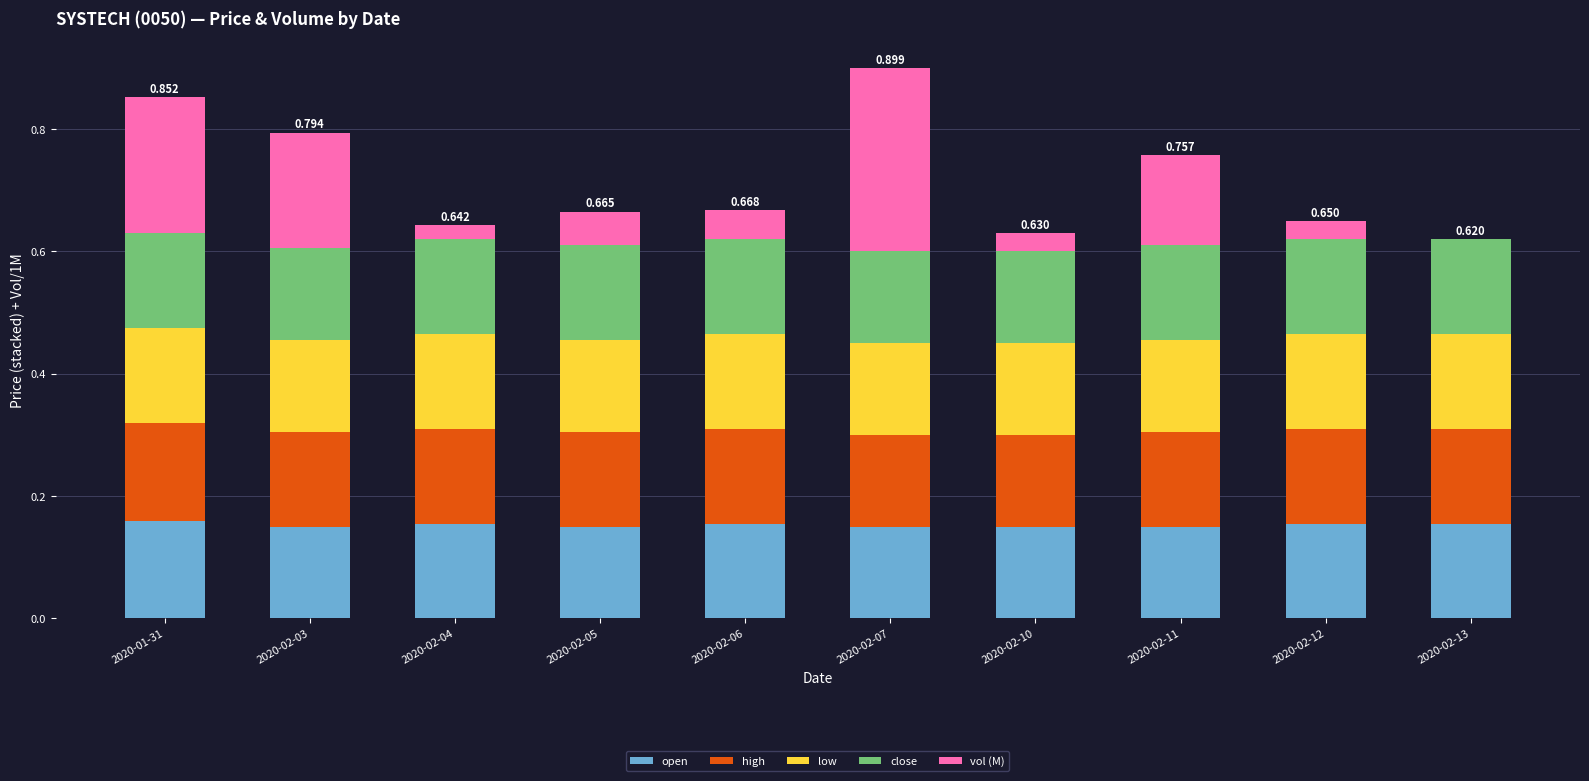

At how many categories does at least one series exceed 0?

10